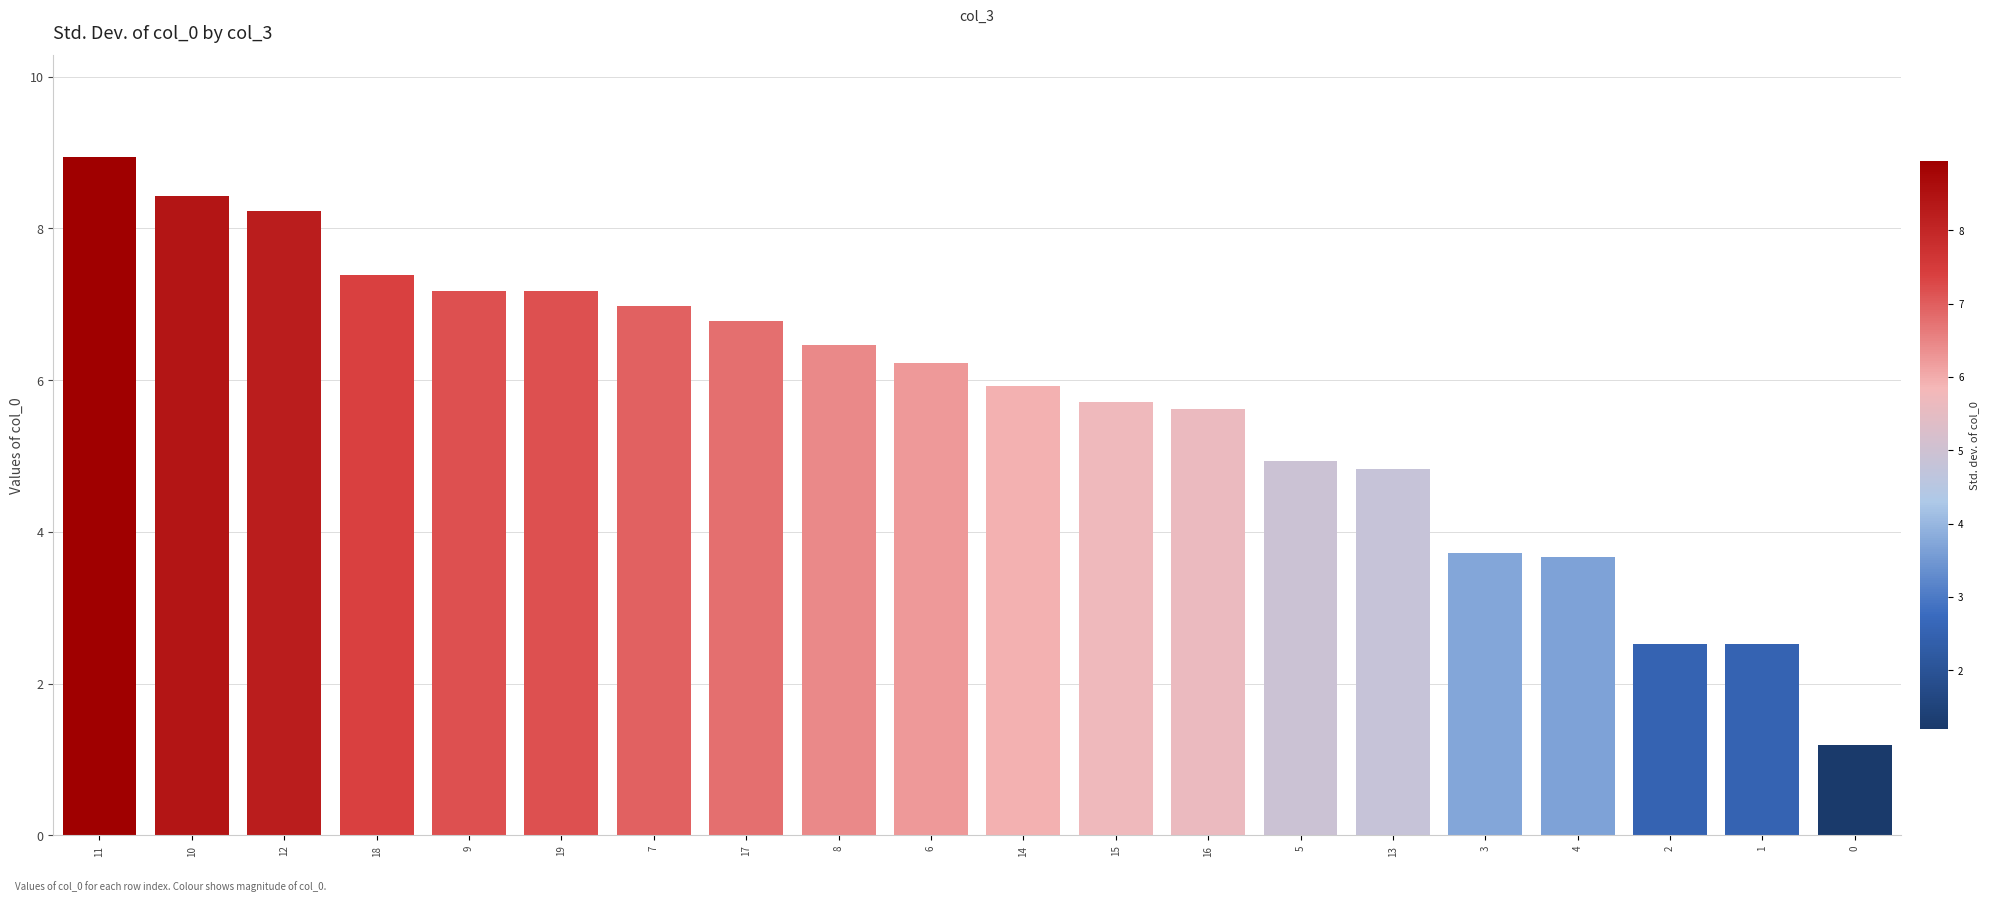

How many series are shown in this chart?

1